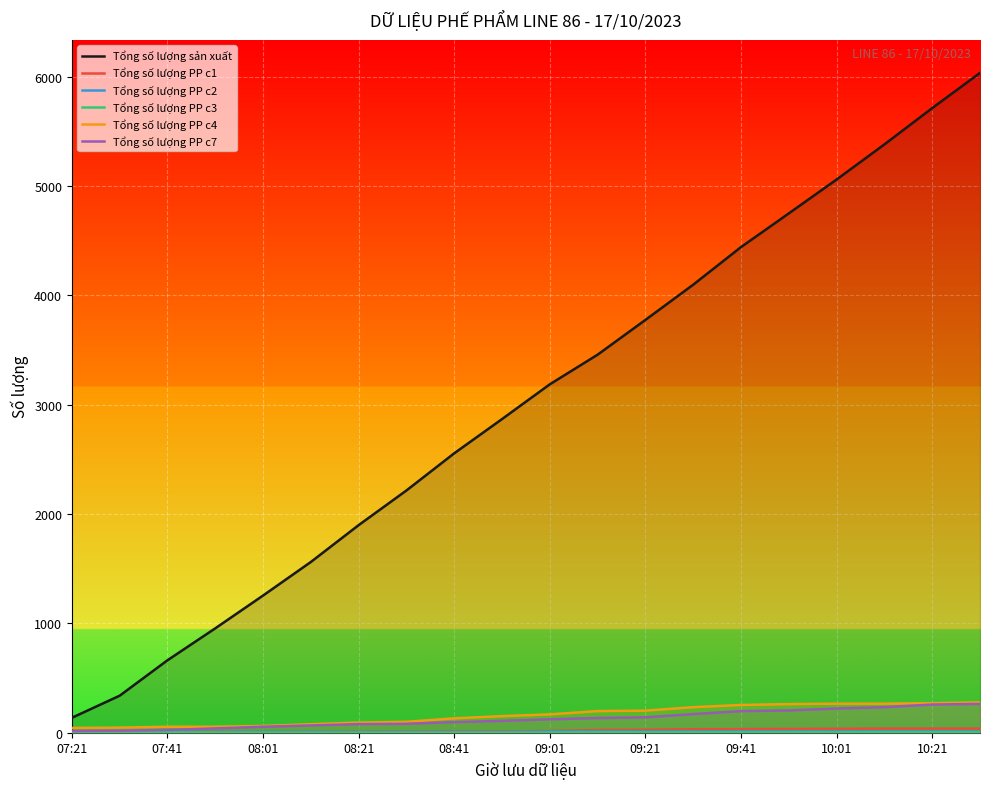

List the series in order of their peak value, highest first.

Tổng số lượng sản xuất, Tổng số lượng PP c4, Tổng số lượng PP c7, Tổng số lượng PP c1, Tổng số lượng PP c2, Tổng số lượng PP c3